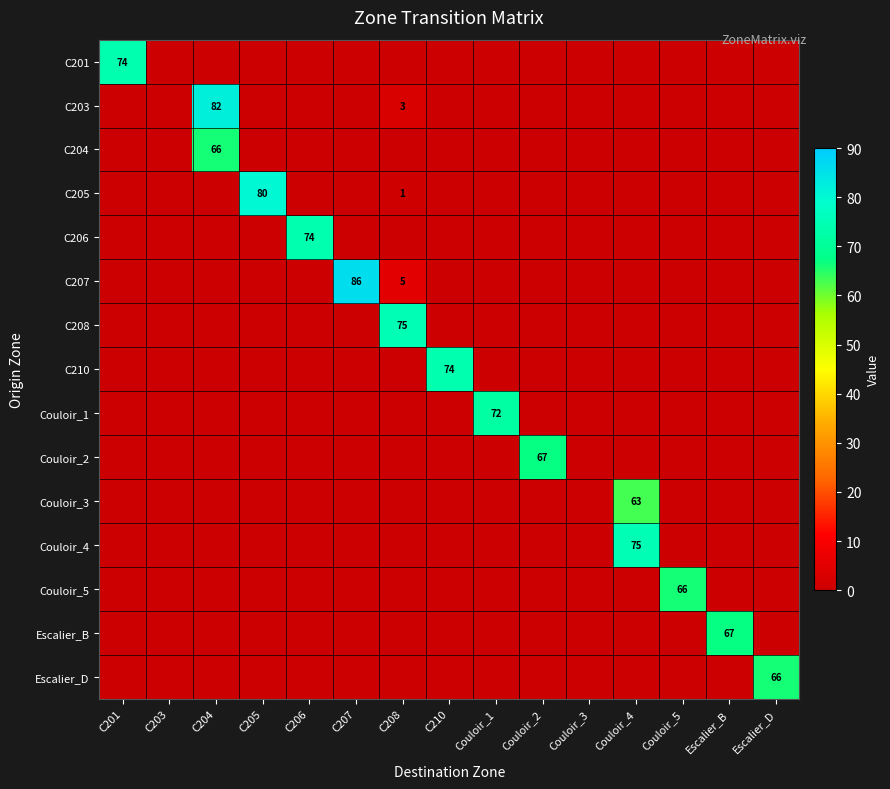

At which category is the sum across all series the highest?

C204